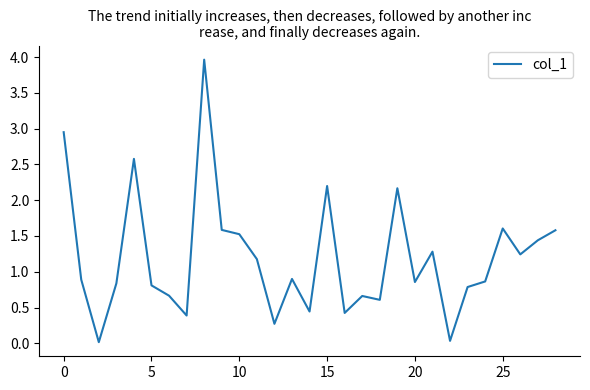

What is the difference between the maximum and minimum values?

3.9